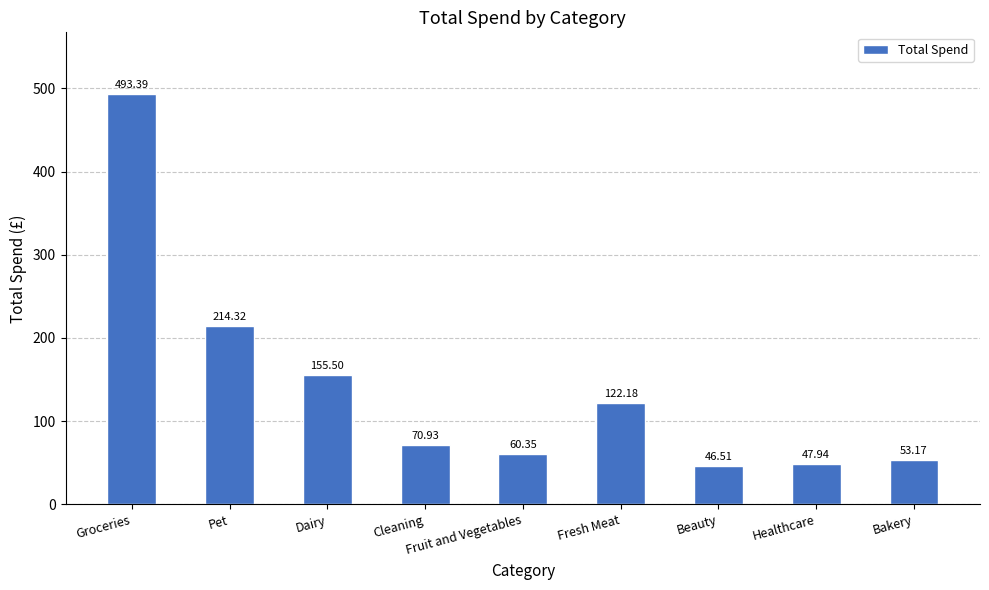

Does the chart contain stacked bars?

No